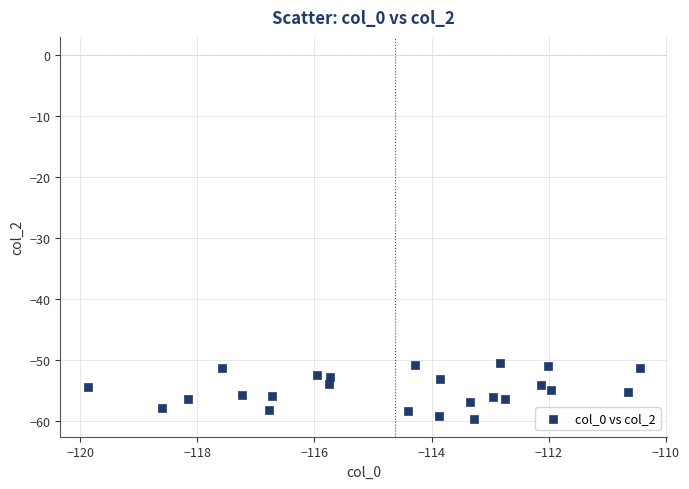

What is the range of X values (max minus min)?

9.4